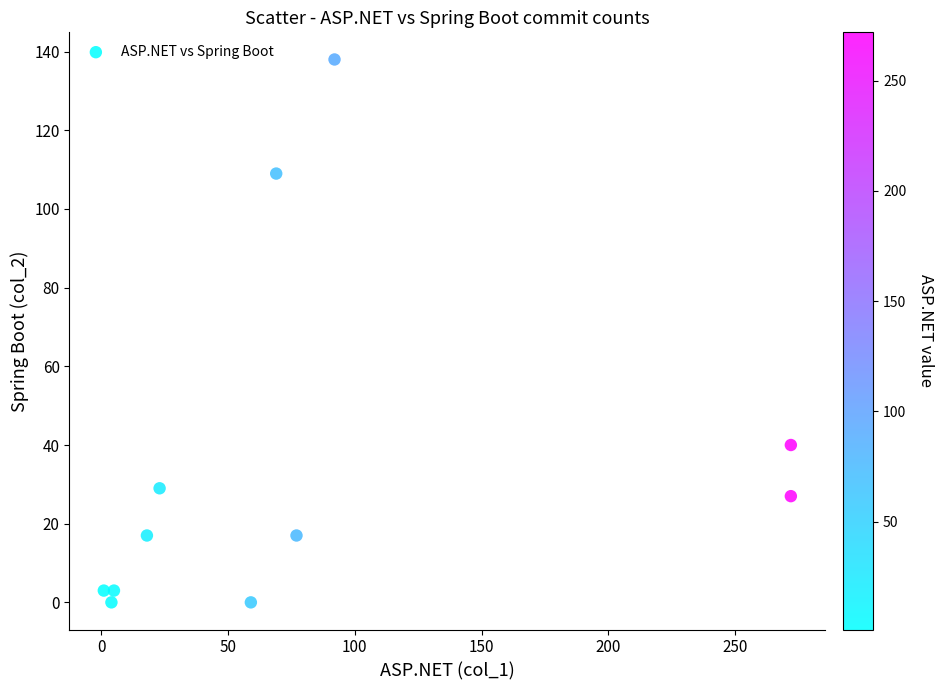

What is the range of Y values (max minus min)?

138